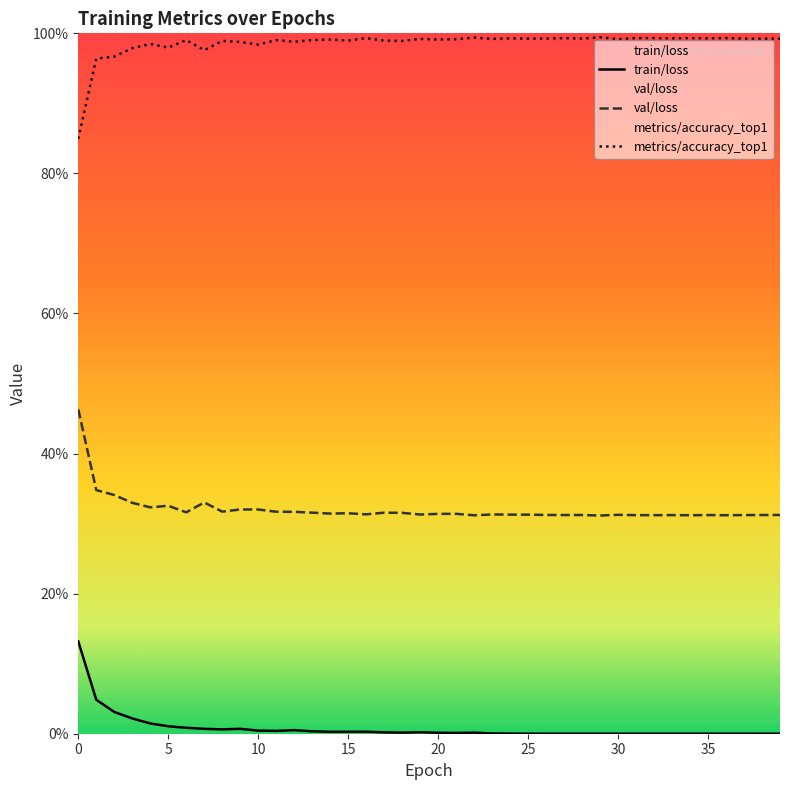

What is the sum of the val/loss values at 8 and 16?

0.6